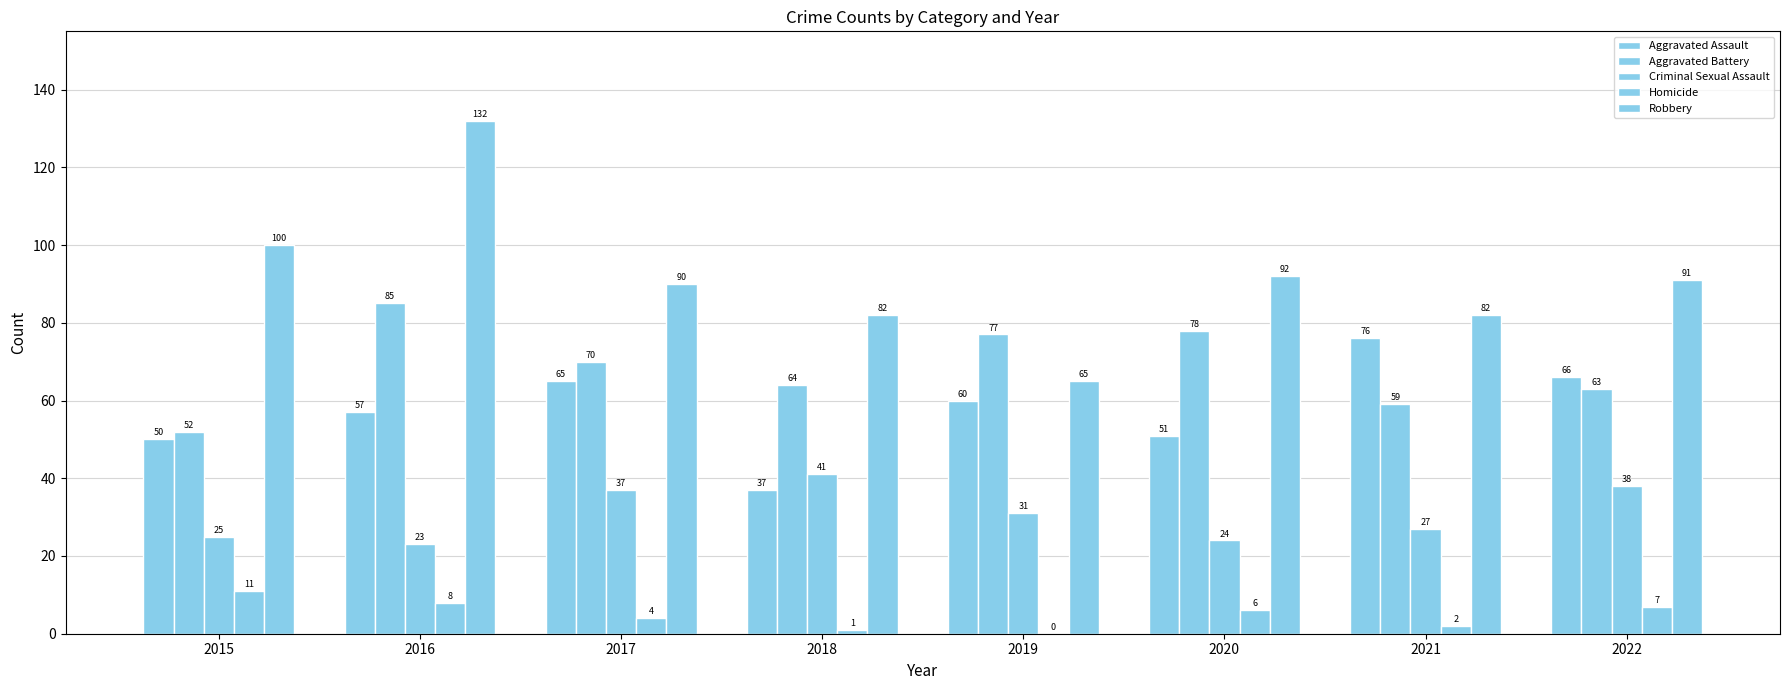

Is it true that Aggravated Battery equals 108 at 2020?

False